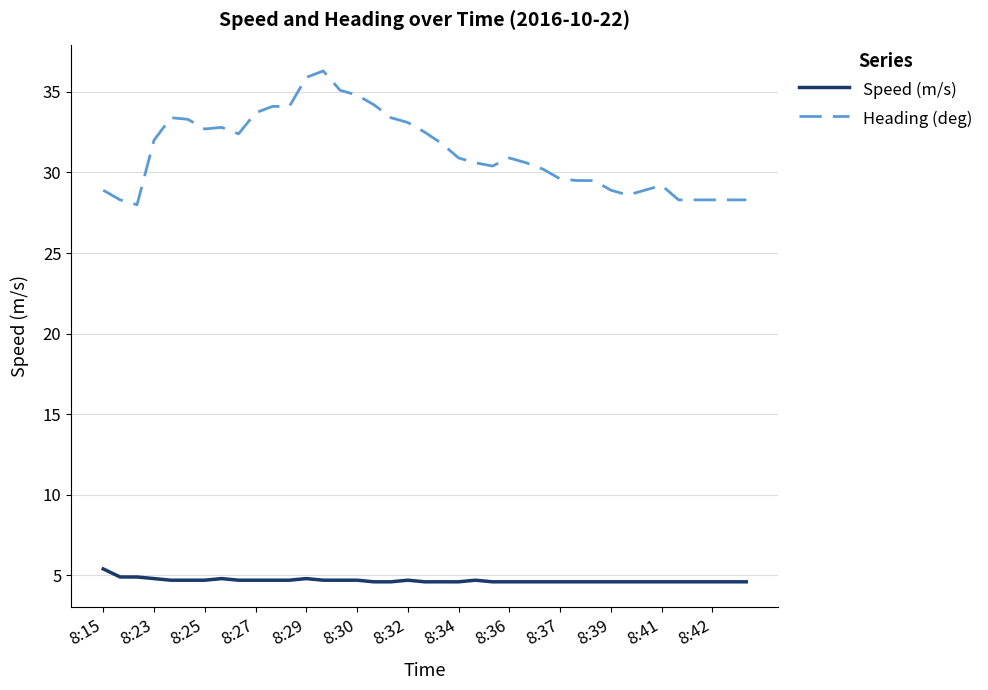

What is the greatest value displayed?

36.3